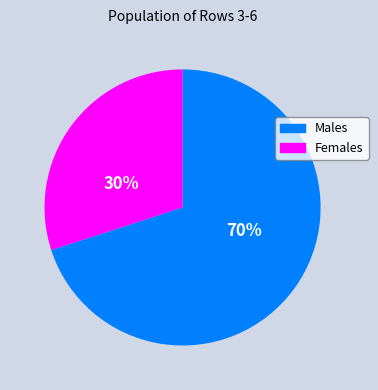

What is the largest slice in the pie chart?

Males